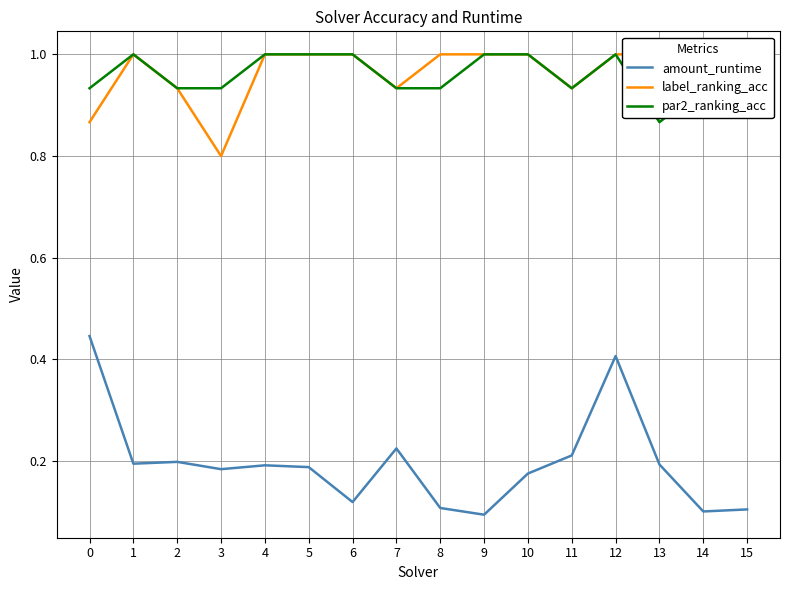

True or false: amount_runtime has more than 2 points higher than both neighbors.

True